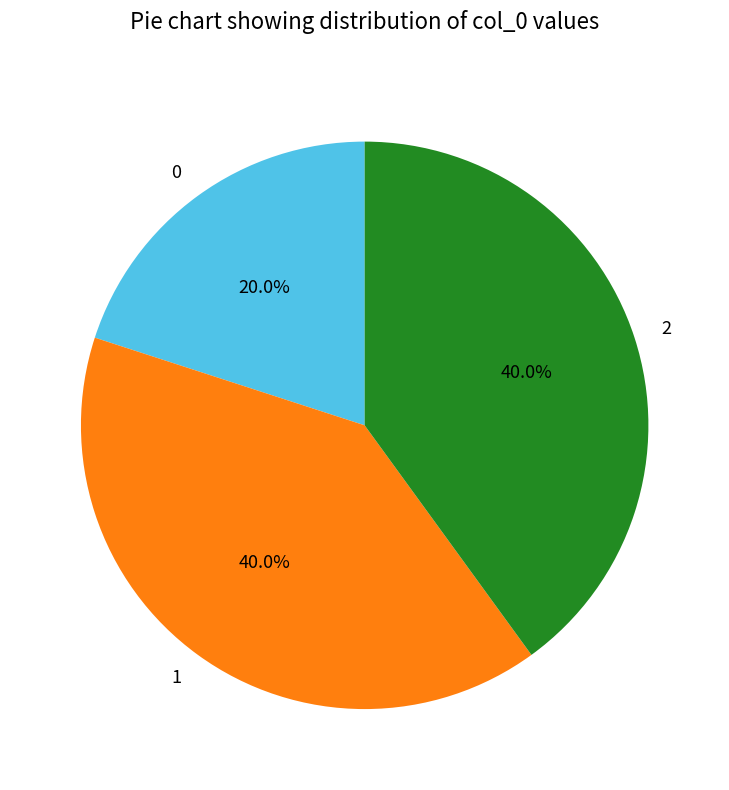

To the nearest percent, what portion does 1 represent?

40%